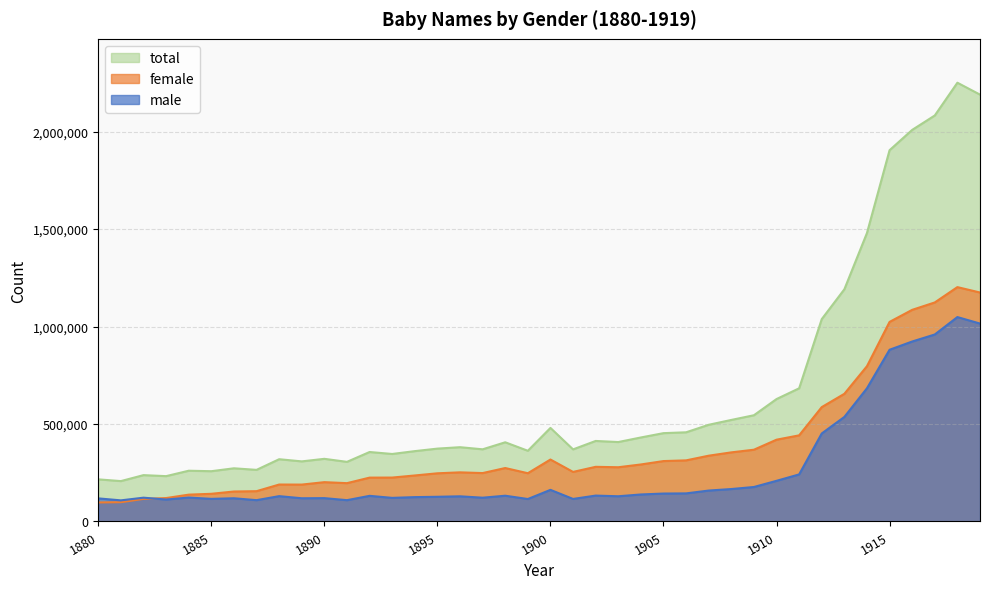

Which series has the widest spread of values?

total